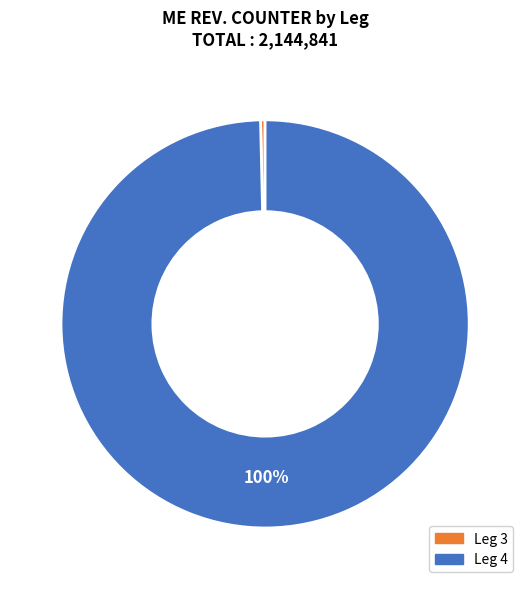

Is the sum of Leg 3 and Leg 4 greater than half?

Yes